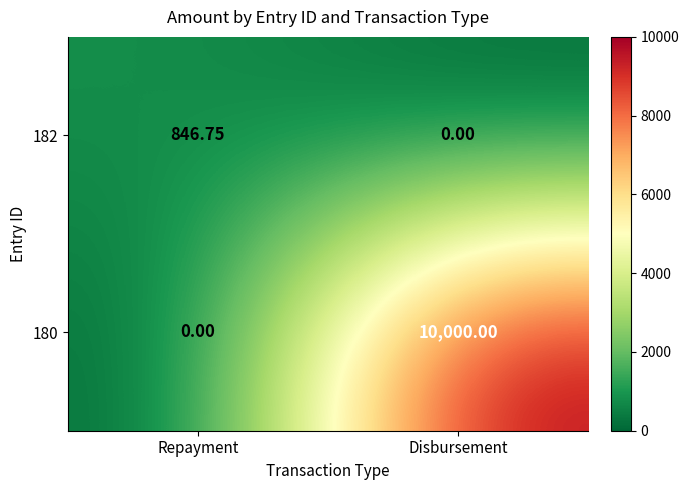

At which label does 180 reach its minimum?

Repayment